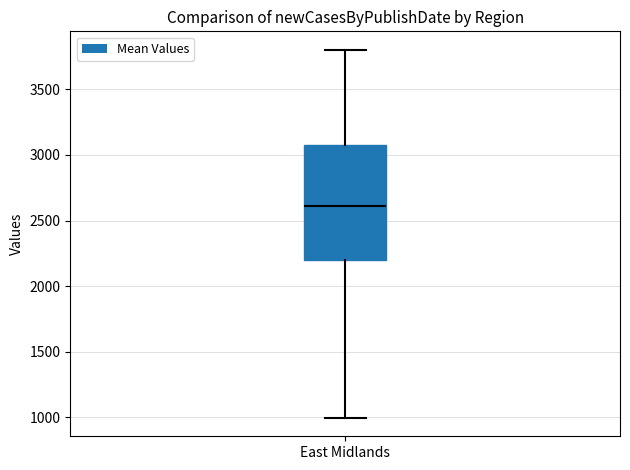

Transcribe this box plot: give where the median line is, the range the box spans, and where the two whiskers end, as read against the y-axis. The values are not printed on the chart, so give them approximately, as read against the axis.

median 2600, box 2200 to 3050, whiskers 1000 to 3800